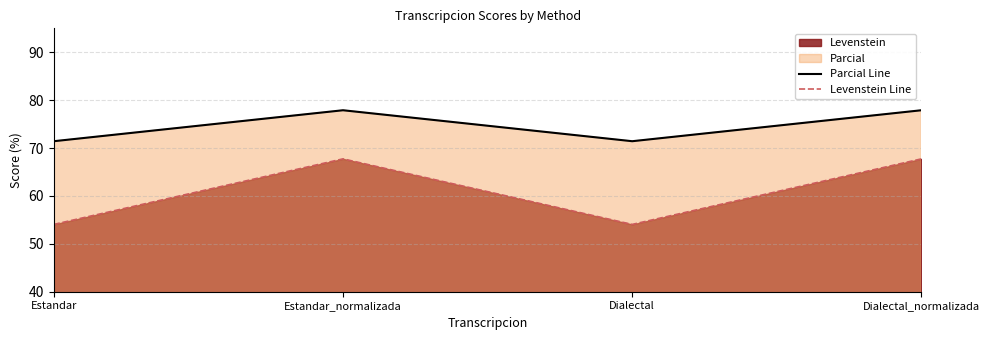

At which label is Levenstein Line closest to 60?

Estandar